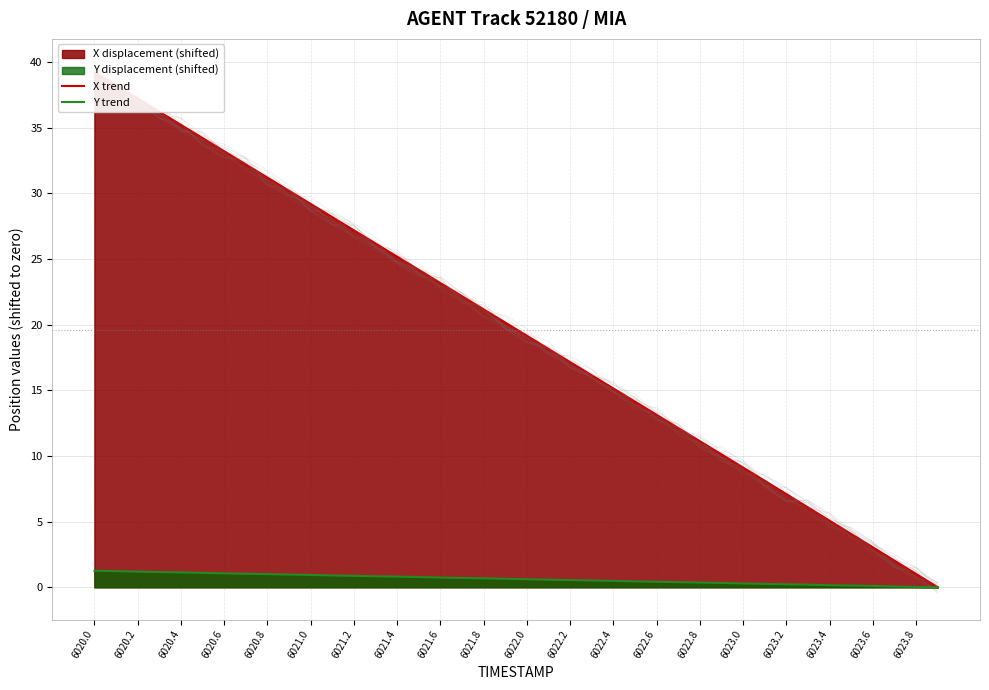

Which series has the largest total across all categories?

X trend